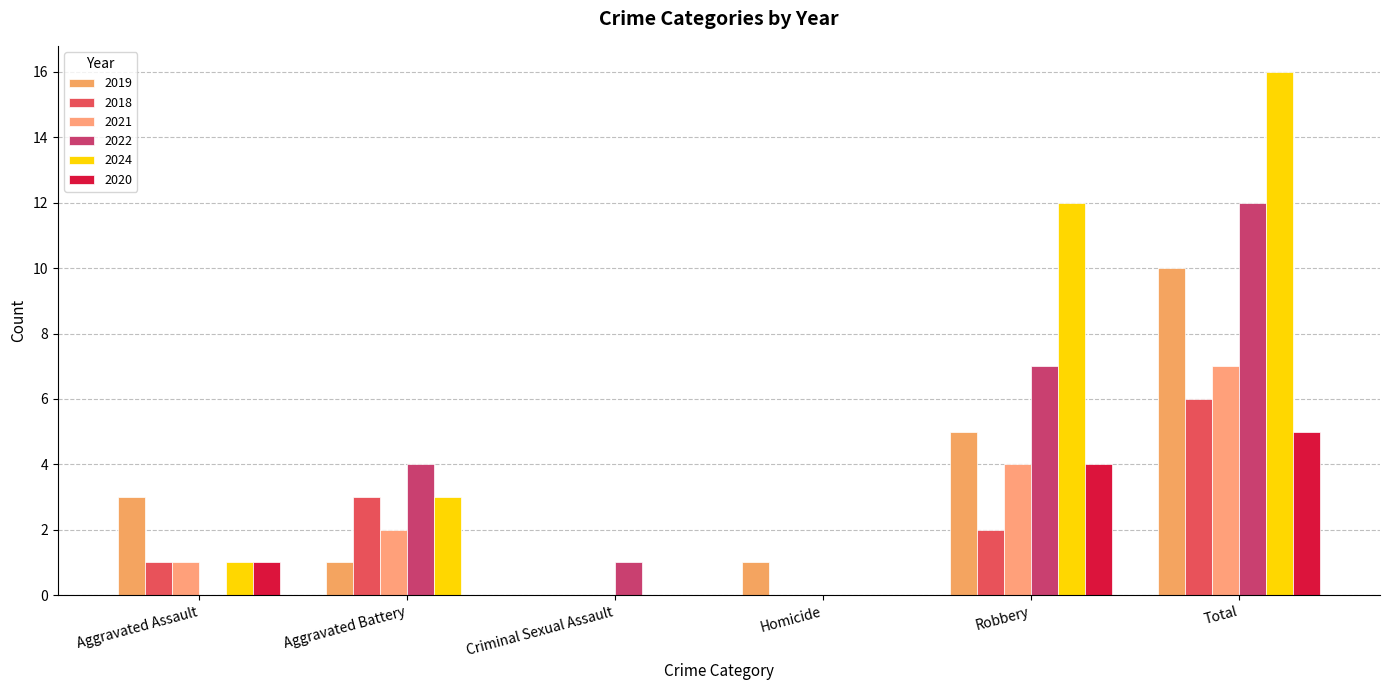

How many data points does each series have?

6